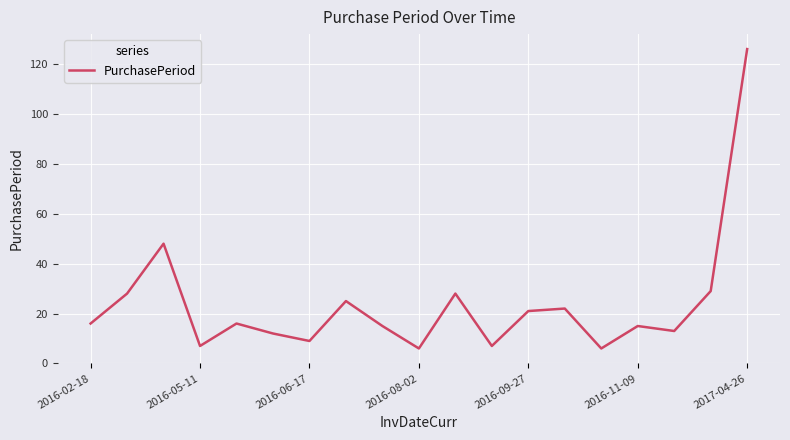

What is the maximum value shown in the chart?

126